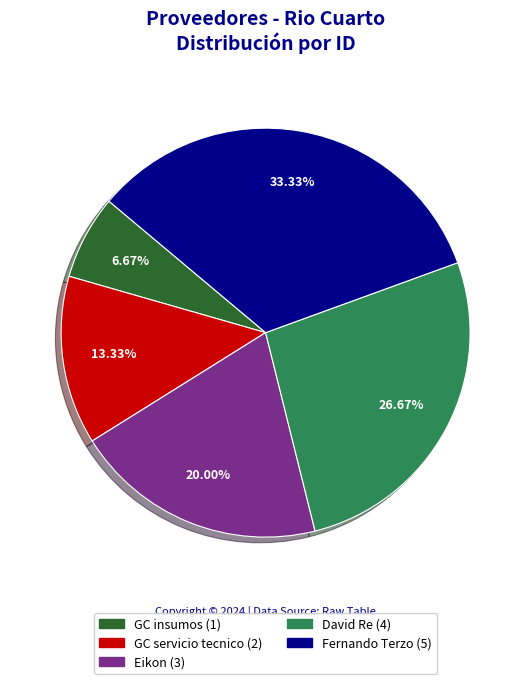

To the nearest percent, what is the difference between the largest and smallest slice percentages?

27%